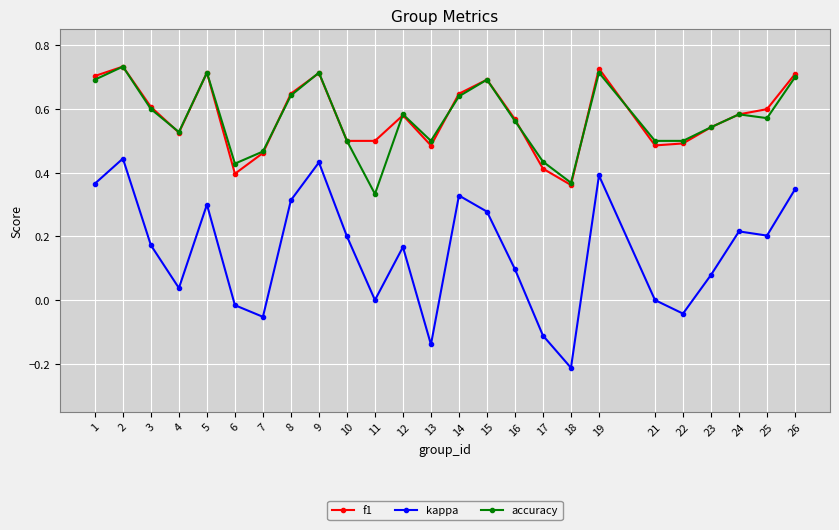

At how many categories does at least one series exceed 0?

25